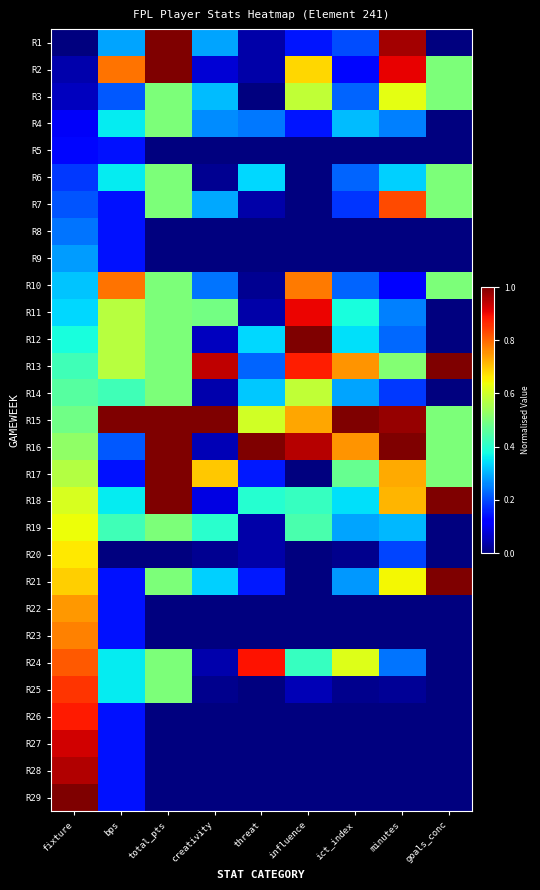

Rank the series by their maximum value, from highest to lowest.

R1, R2, R12, R13, R15, R16, R17, R18, R21, R29, R28, R27, R11, R24, R26, R25, R7, R10, R23, R22, R20, R19, R3, R14, R4, R6, R9, R8, R5